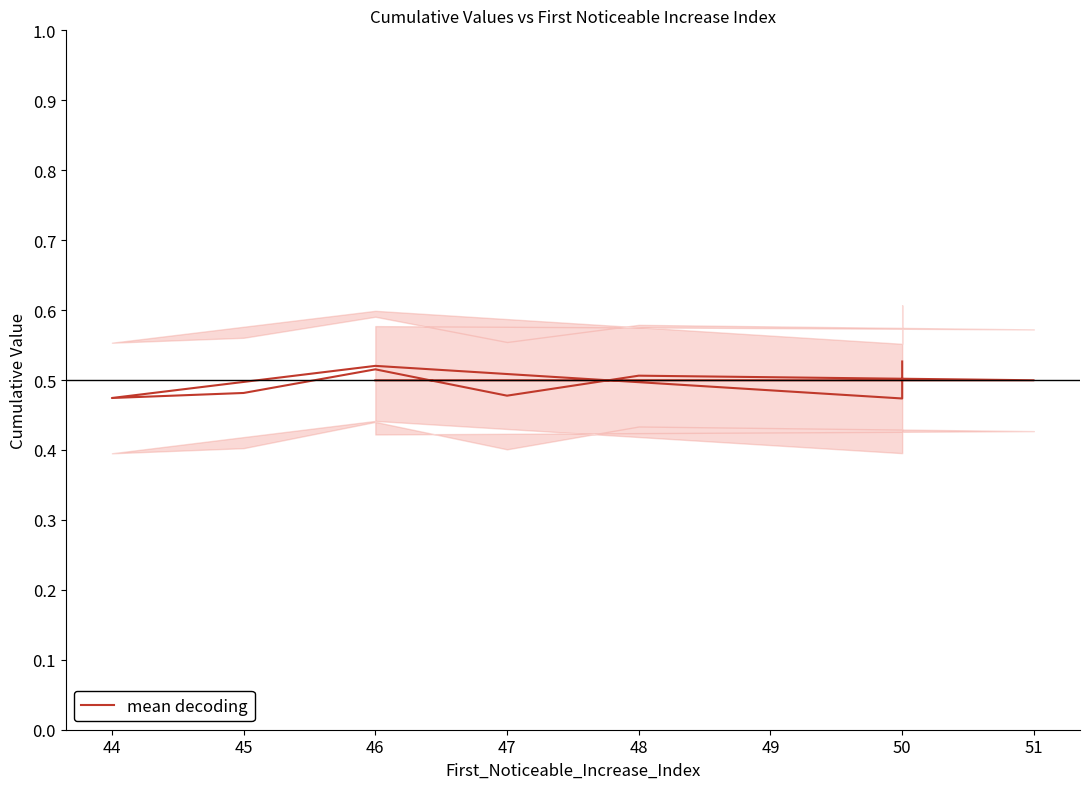

Count the number of categories in the chart.

10